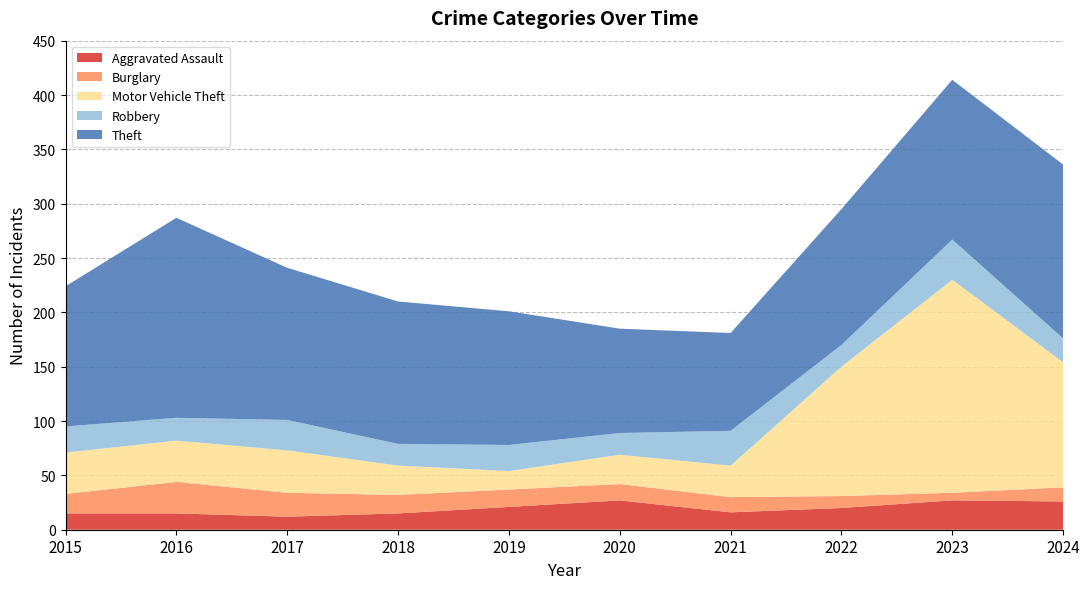

Reading left to right, transcribe all the data shown in this chart.

Aggravated Assault: 15	15	12	15	21	27	16	20	27	26
Burglary: 18	29	22	17	16	15	14	11	7	13
Motor Vehicle Theft: 38	38	39	27	17	27	29	119	196	115
Robbery: 24	21	28	20	24	20	32	20	37	22
Theft: 129	184	140	131	123	96	90	125	147	160